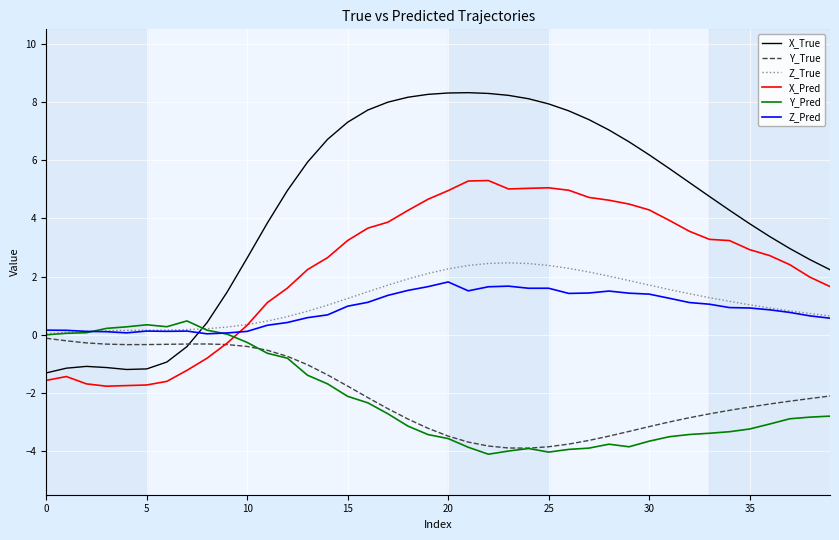

Which series has the largest total across all categories?

X_True